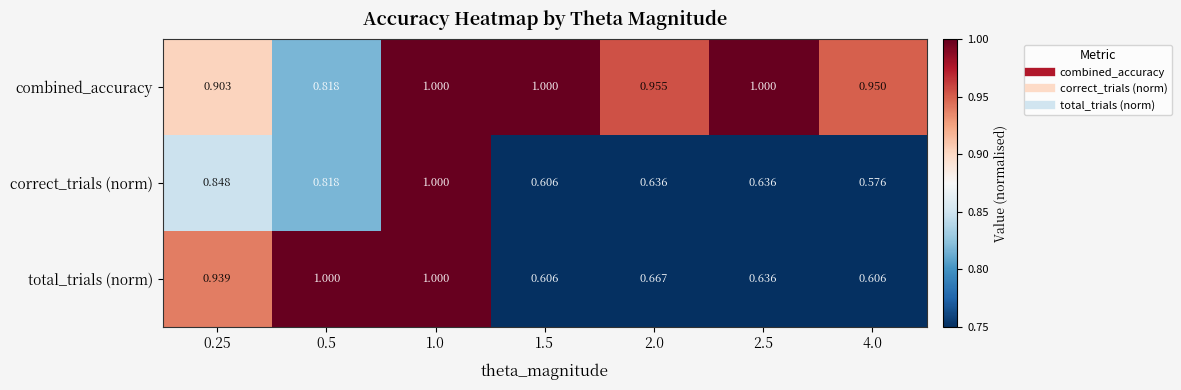

Which series has the widest spread of values?

correct_trials (norm)